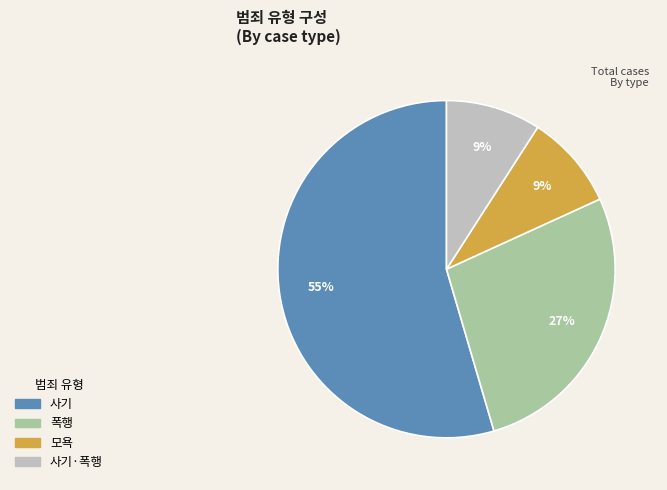

True or false: 폭행 accounts for 38% of the total.

False